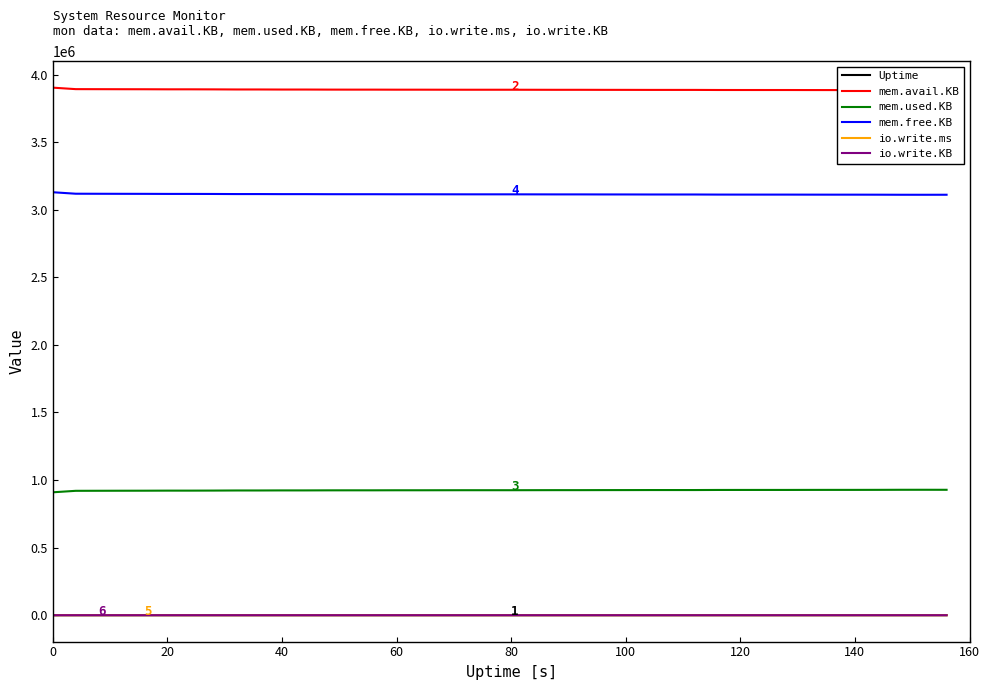

In io.write.KB, how many points are higher than both neighbors (excluding endpoints)?

5